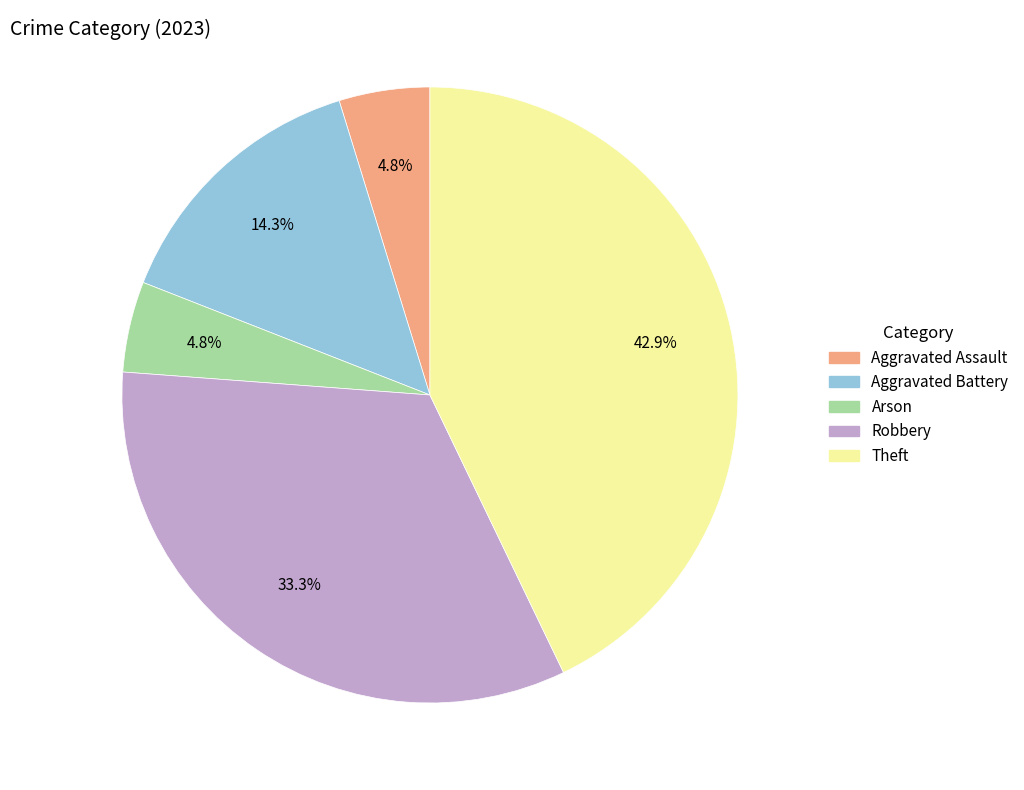

How much of the chart is everything except Robbery?

66.7%